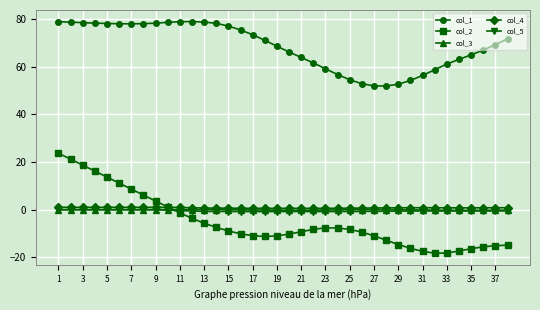

Which series has the widest spread of values?

col_2